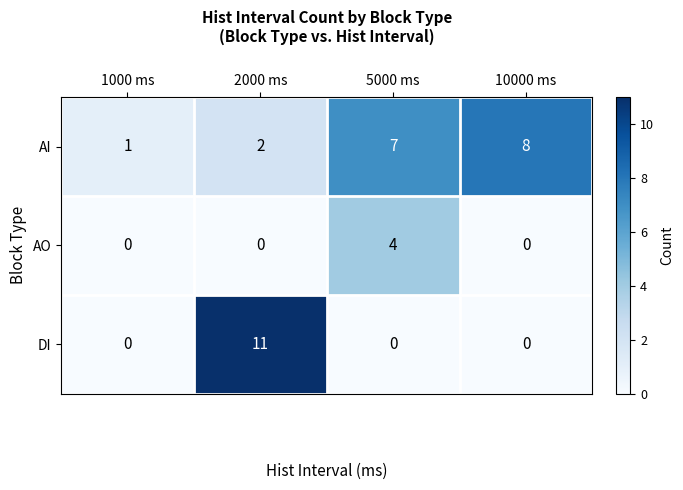

Rank the series by their average value, from highest to lowest.

AI, DI, AO